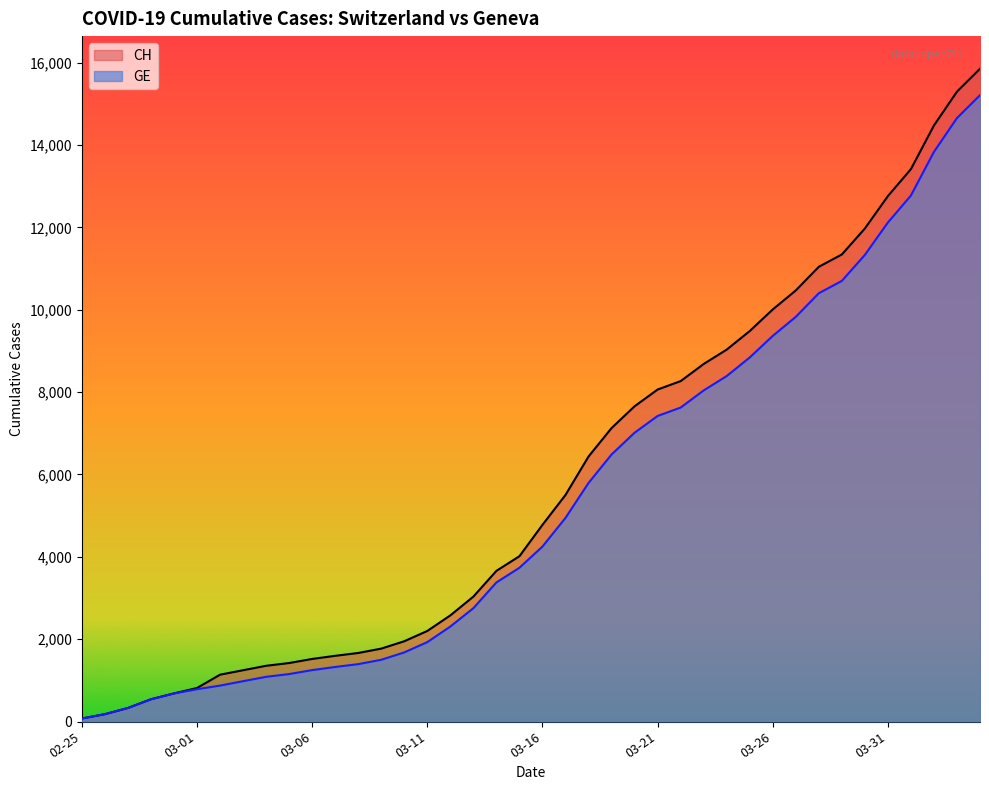

What is the average value of the CH series?

5834